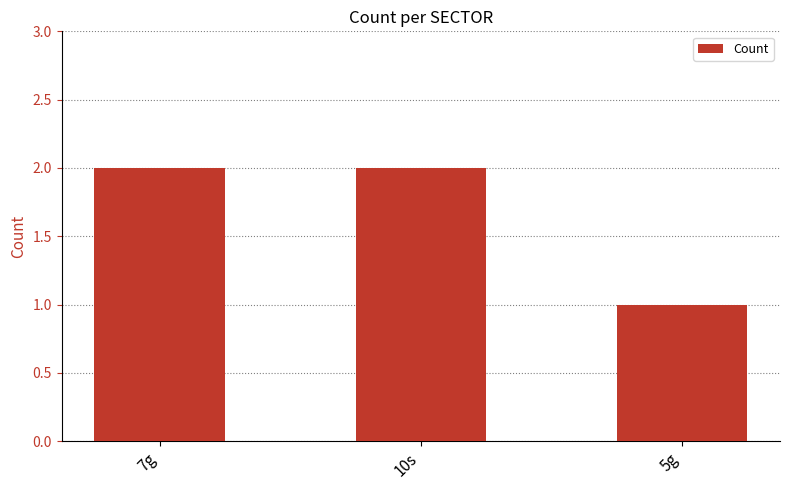

What is the average value?

2